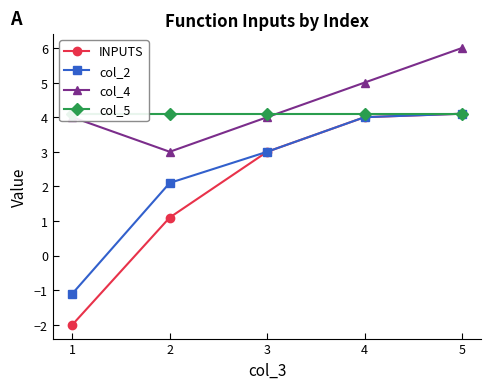

After their last crossing, which series has the higher values: col_5 or col_4?

col_4